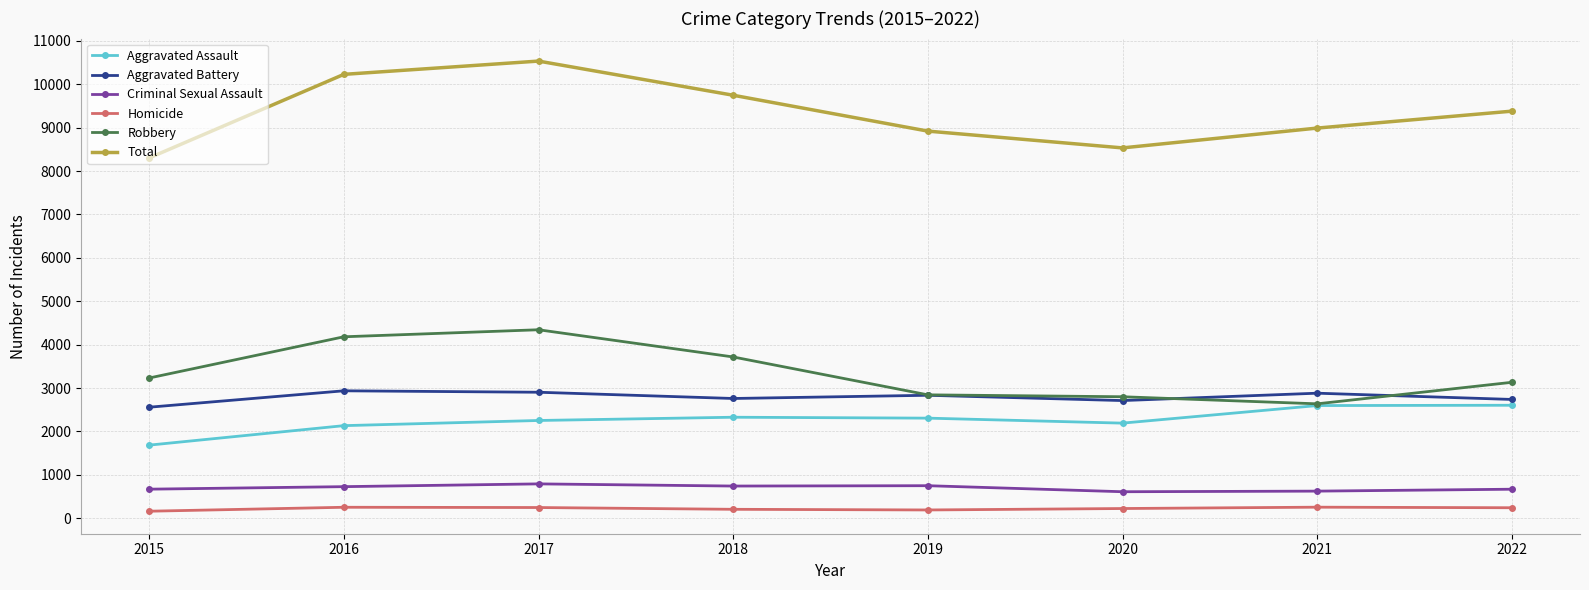

What is the value of the Criminal Sexual Assault point at the 4th from the left?

741